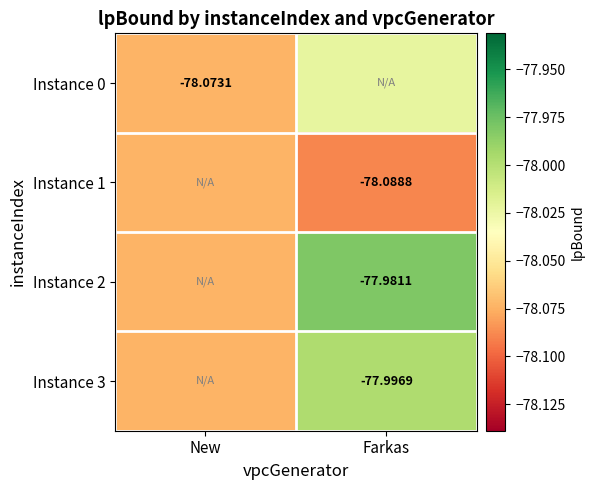

The Instance 3 series shows -78.0 at Farkas. True or false?

True